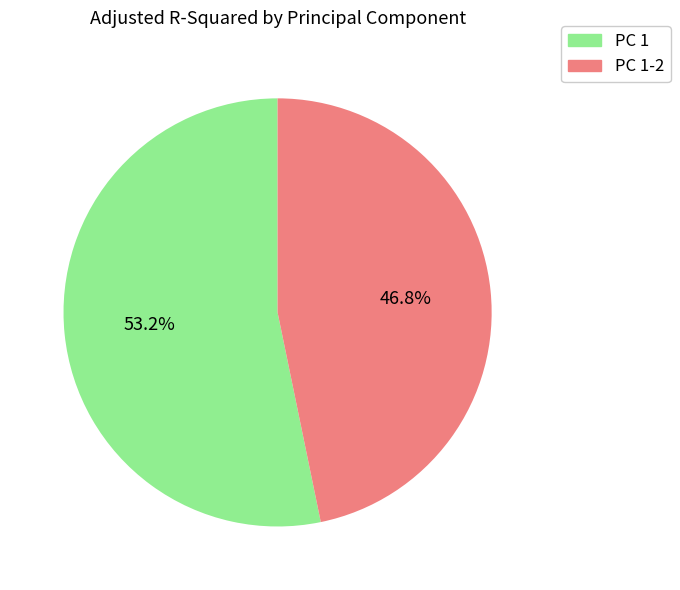

Count the number of slices in the pie.

2